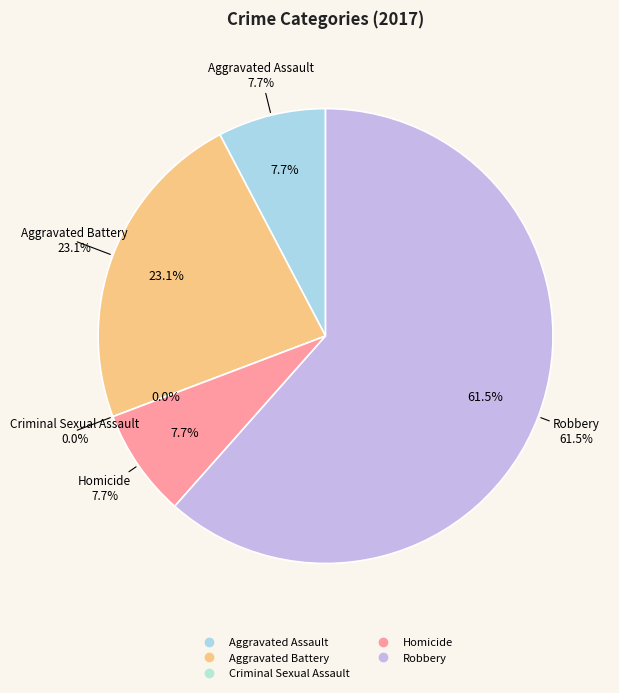

What is the change in value from Aggravated Assault to Robbery?

+7